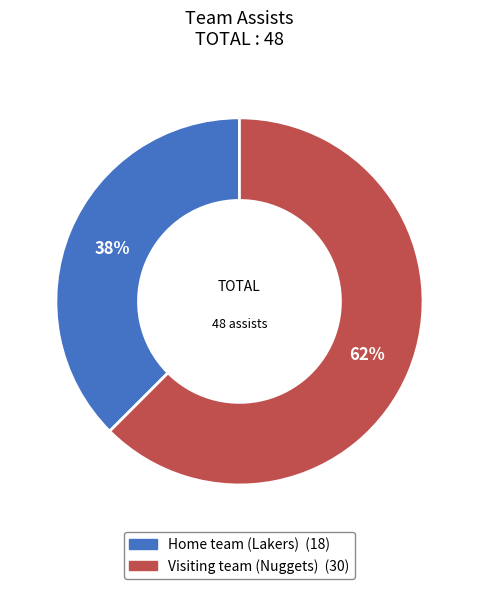

How many slices are in this pie chart?

2